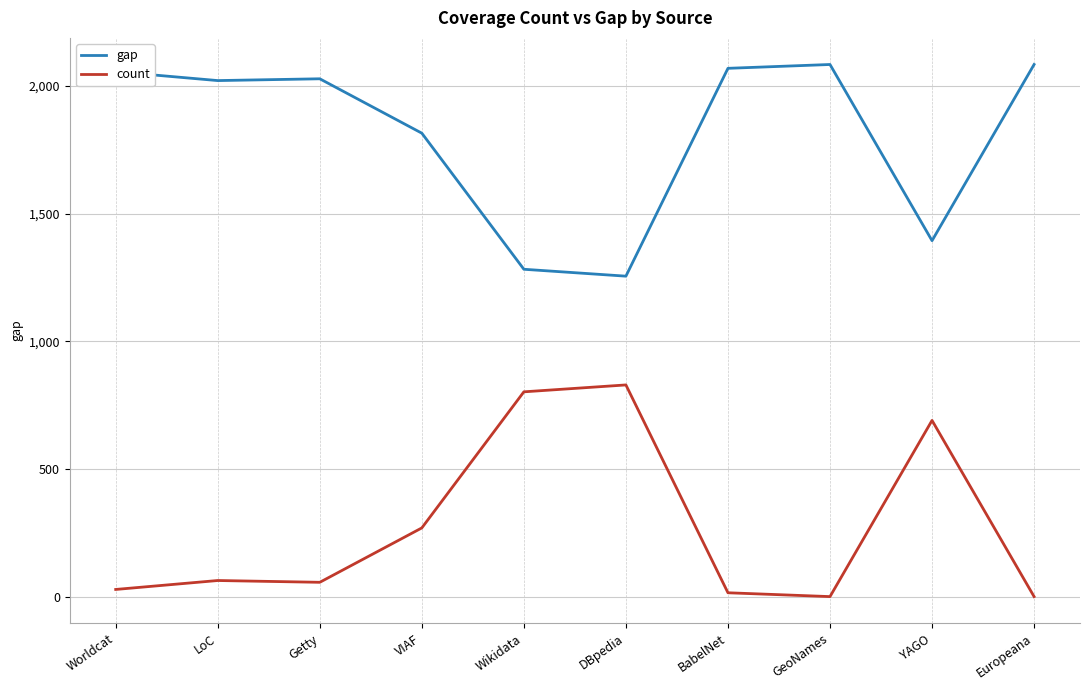

Which series has the largest total across all categories?

gap